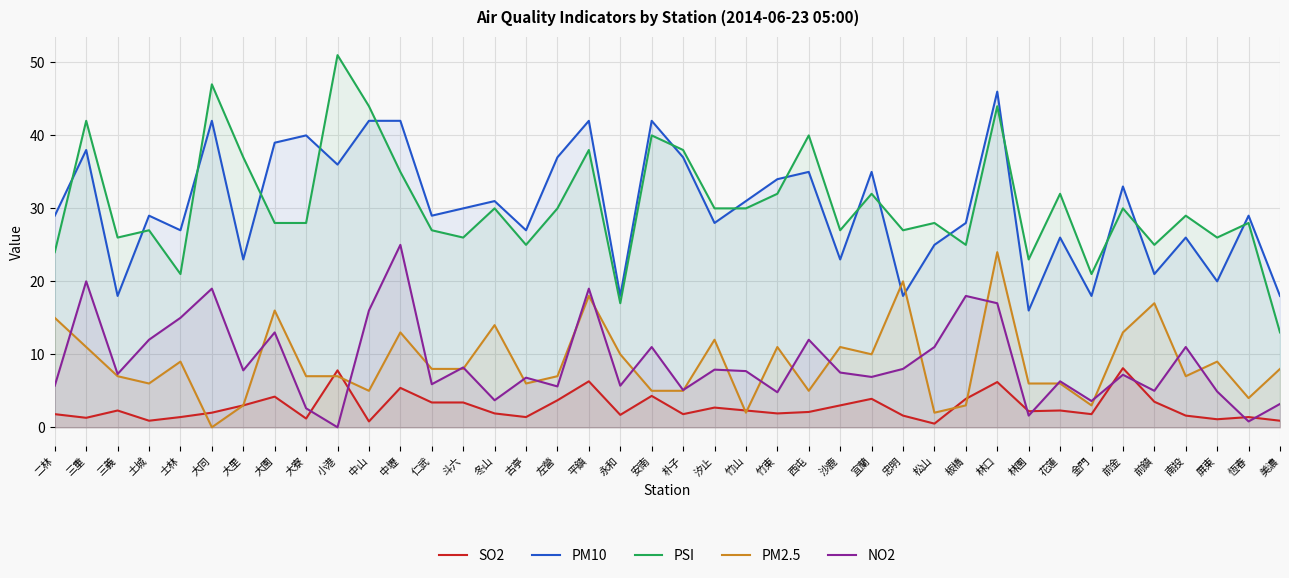

How many interior local valleys does the SO2 series have?

12